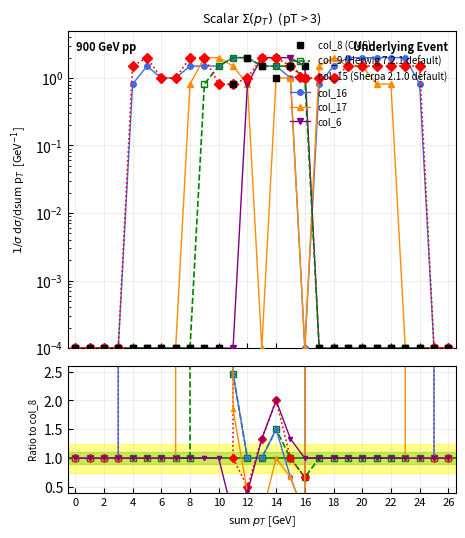

What is the difference between the col_6 values at 14 and 21?

2.0